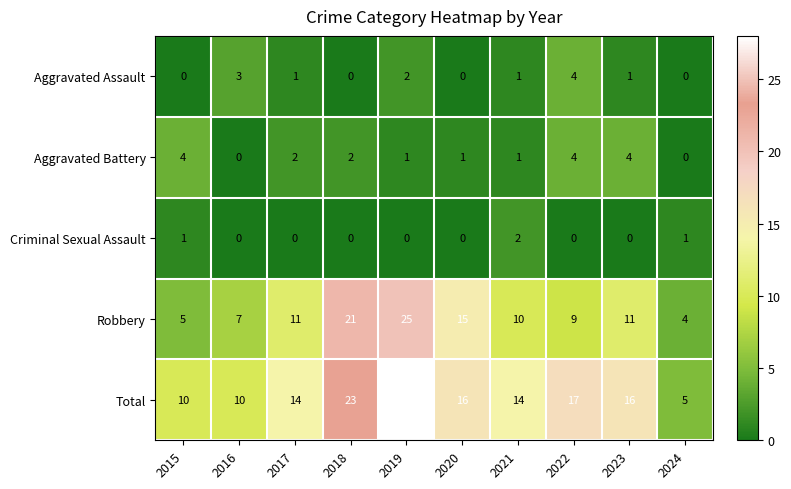

What is the maximum value shown in the chart?

28